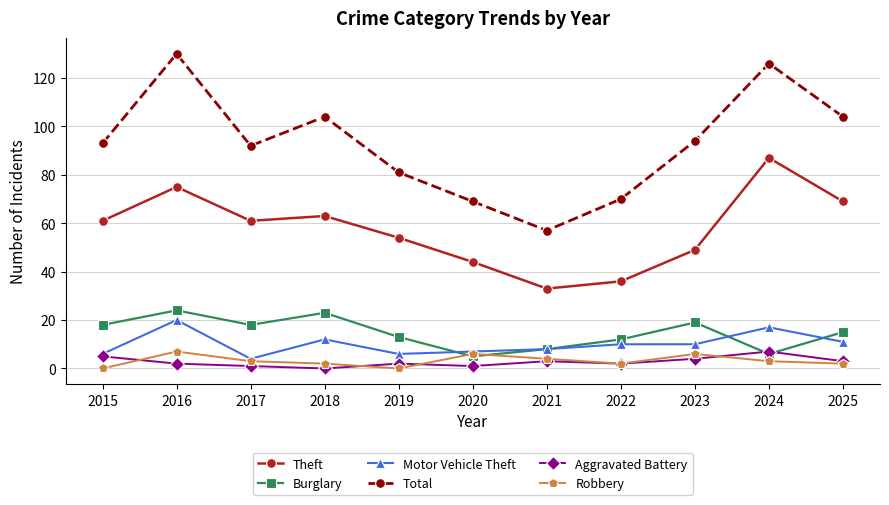

What is the value of the Burglary point at the 2nd from the left?

24